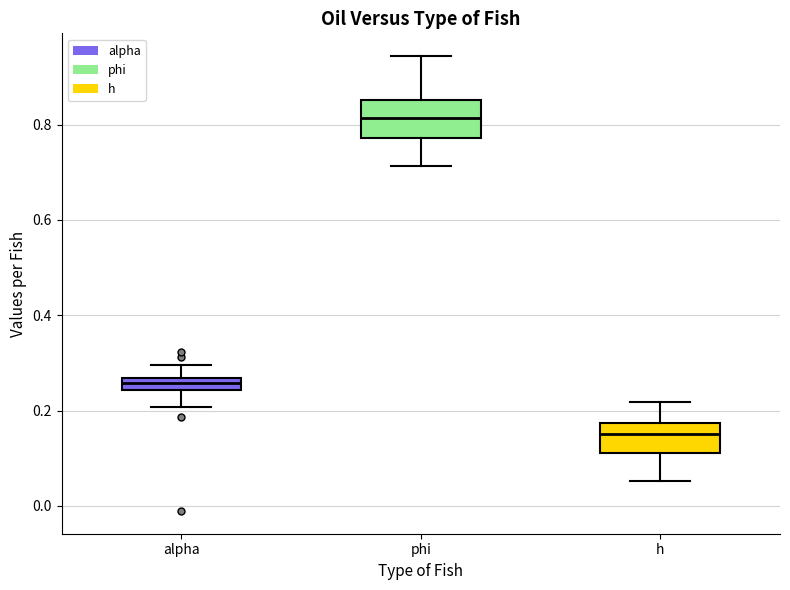

Which box has the lowest median line?

h